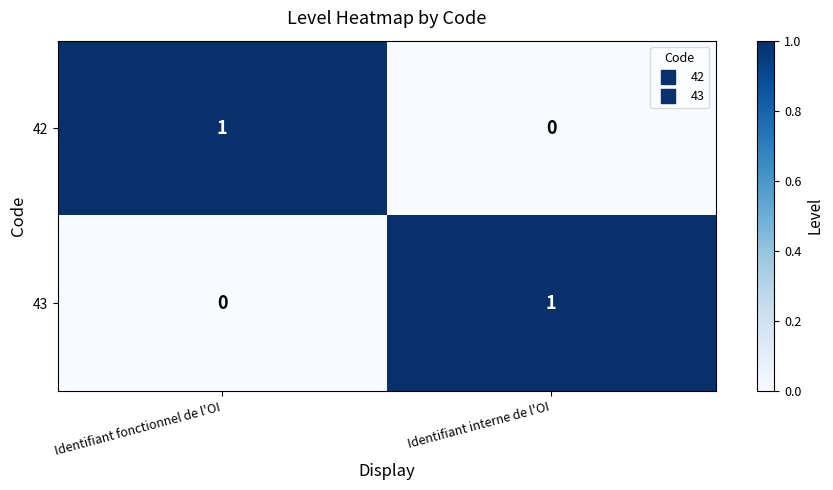

Reading left to right, extract all data points from this chart.

42: 1	0
43: 0	1